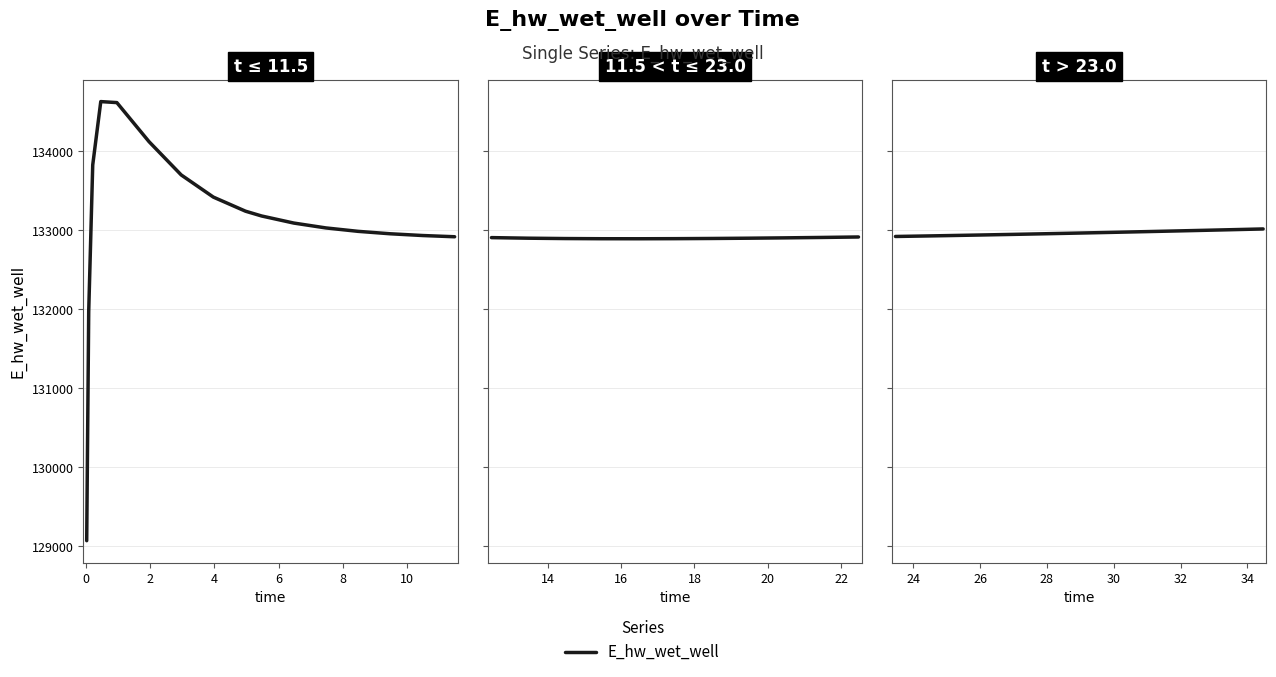

What is the label of the 6th point from the right?

12